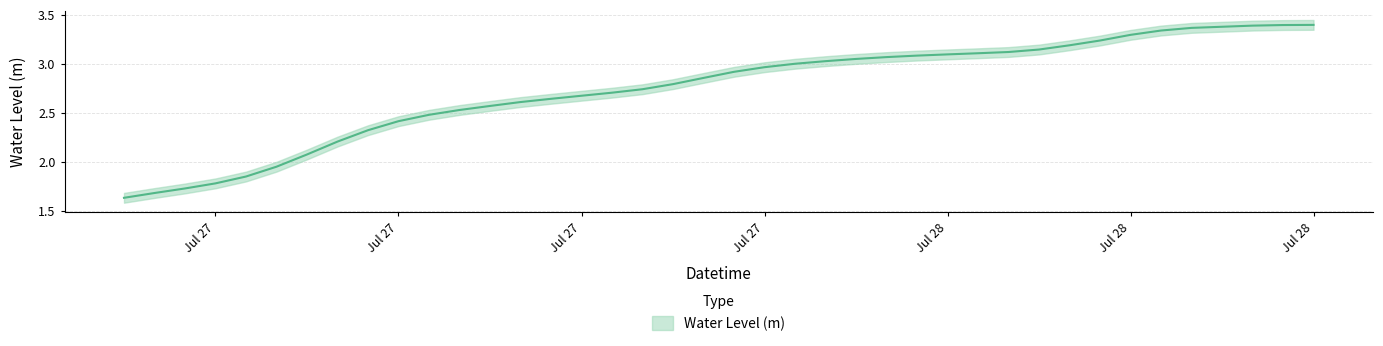

What position from the right is 2023-07-28 14:00:00?

2